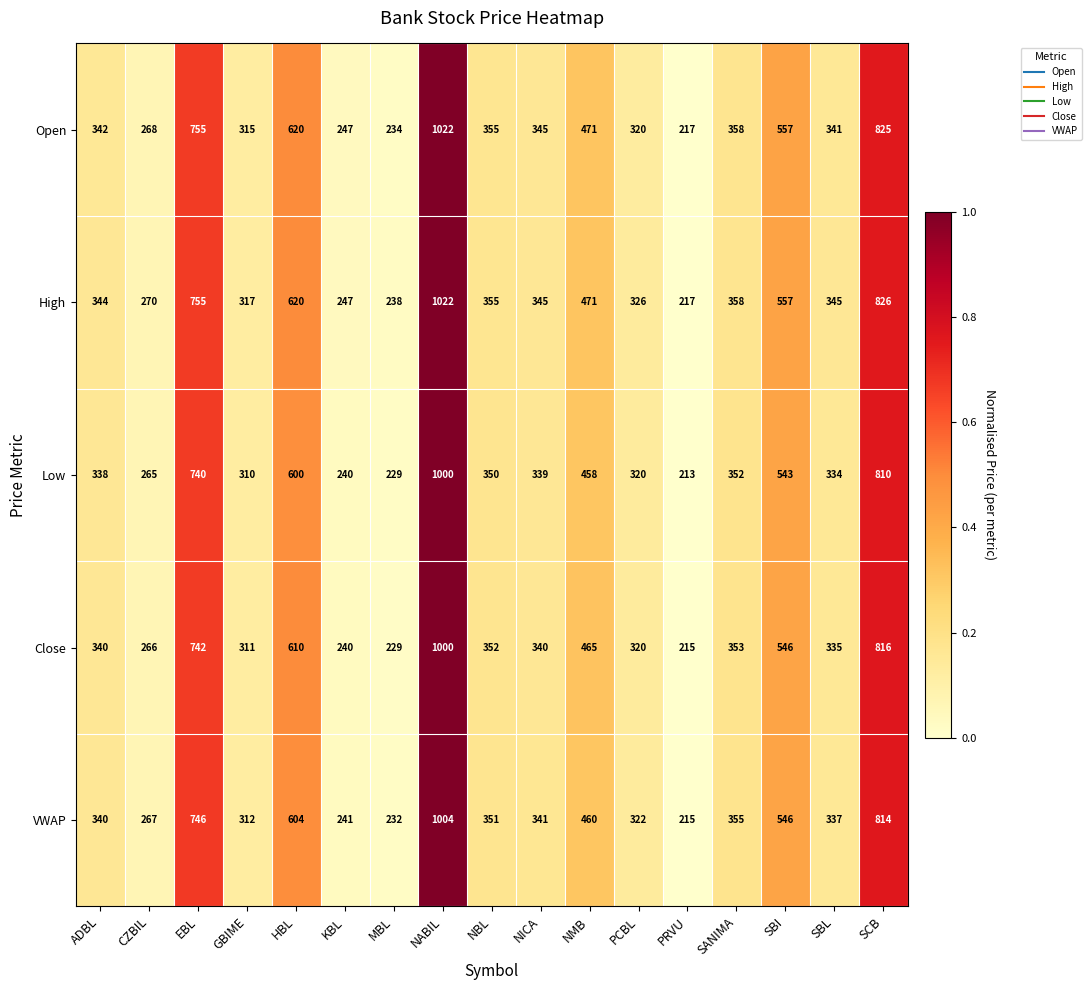

At how many categories does at least one series exceed 350?

8